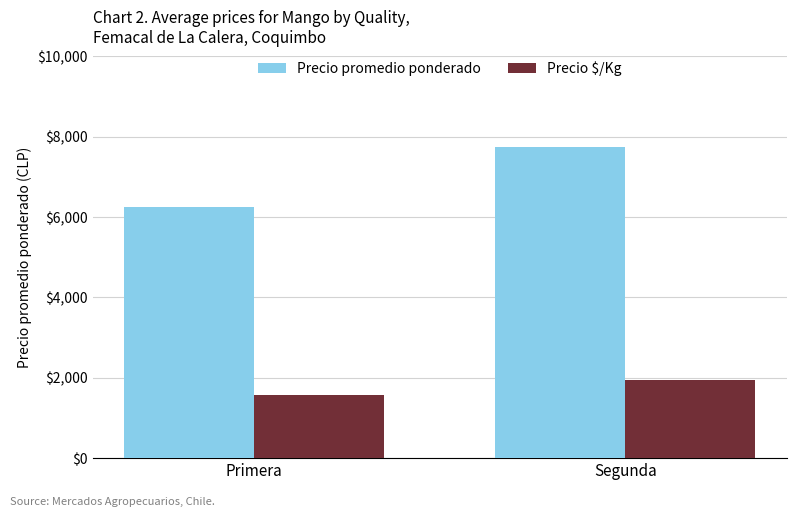

Count the Precio $/Kg values in the range 1562 to 1938.

2